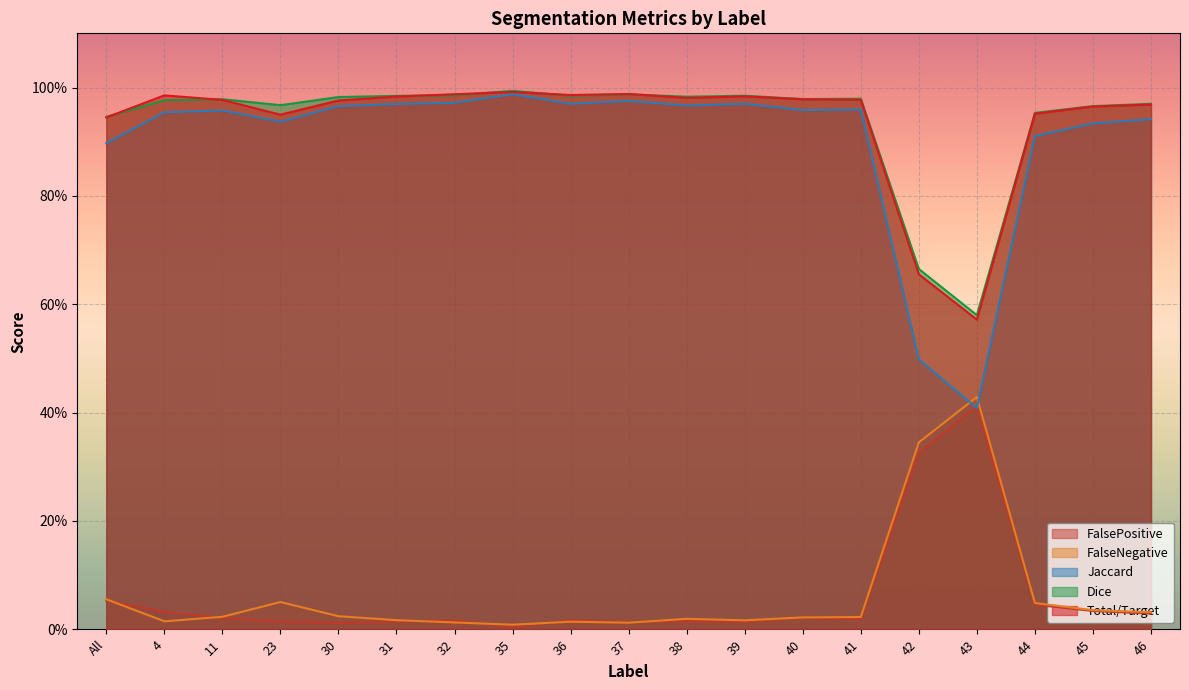

How many lines are shown in the chart?

5